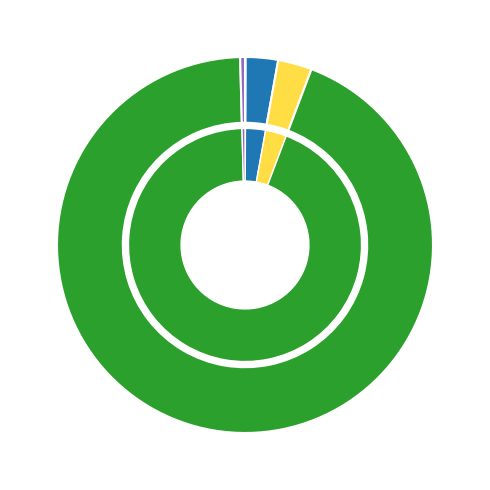

Does any single category account for the majority?

Yes